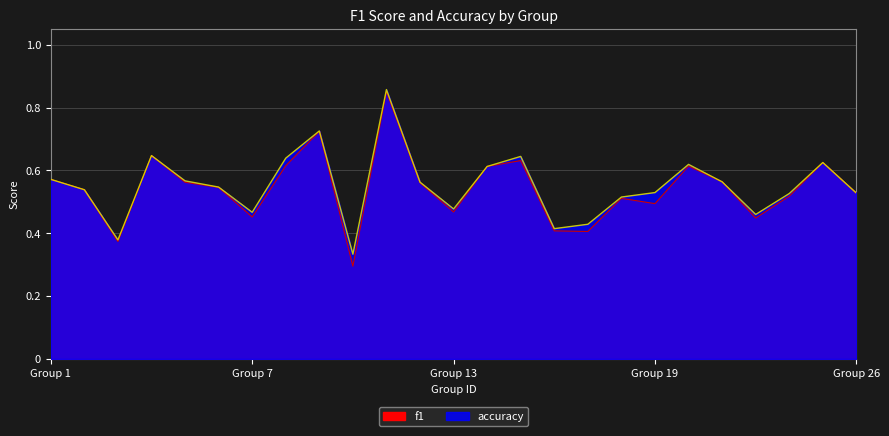

How many lines are shown in the chart?

2